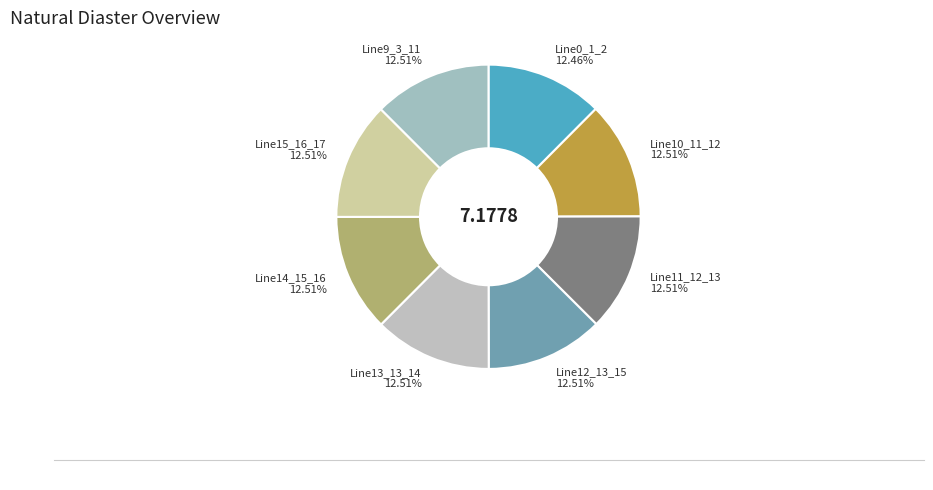

Is Line15_16_17 the majority of the pie?

No